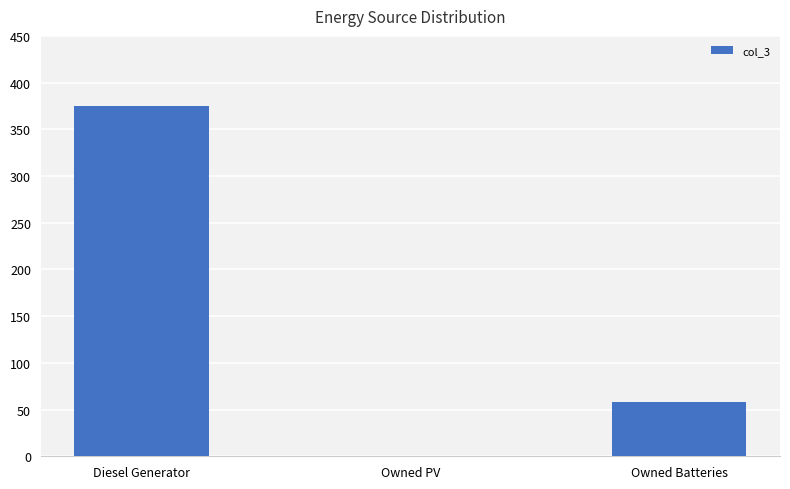

Approximately how many times larger is the value at Owned Batteries compared to Diesel Generator?

0.2